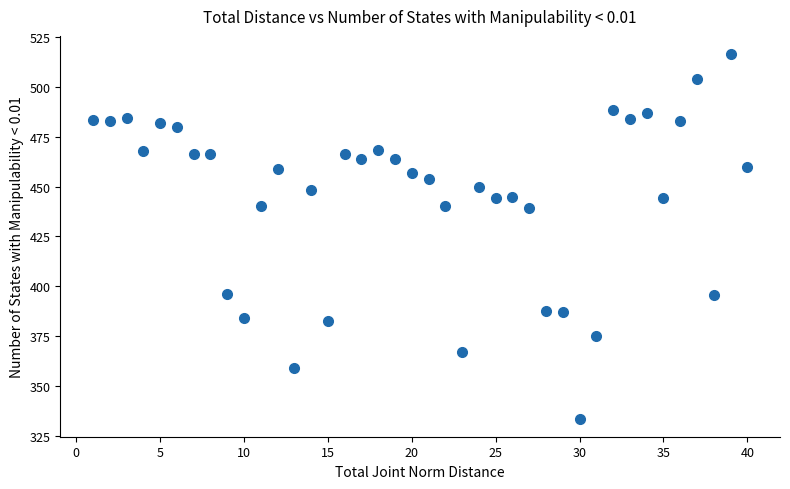

What is the range of Y values (max minus min)?

182.7